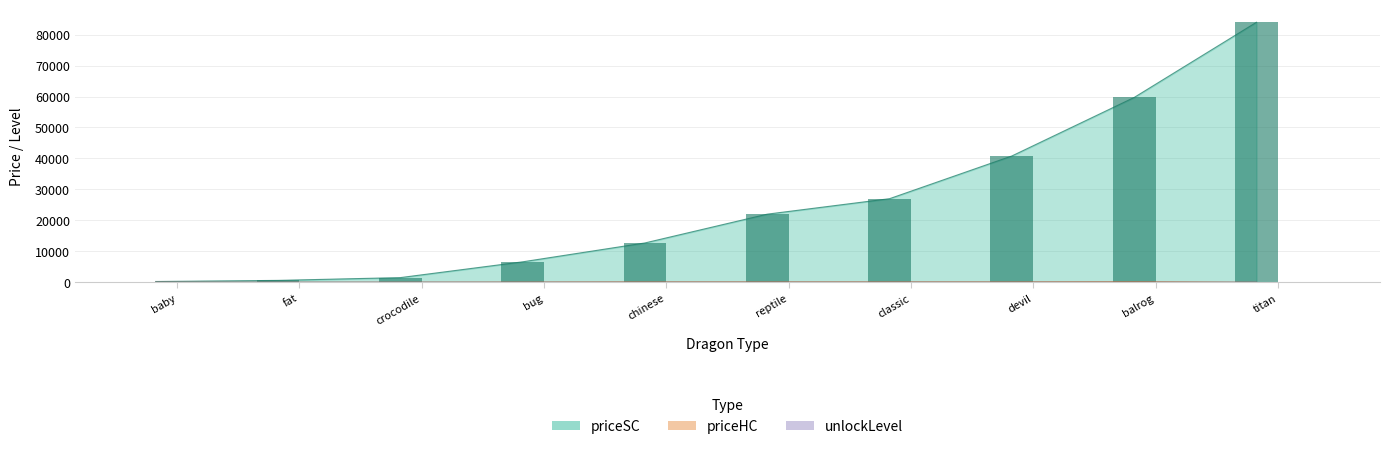

What are all the series names shown in the legend?

priceSC, unlockLevel, priceHC